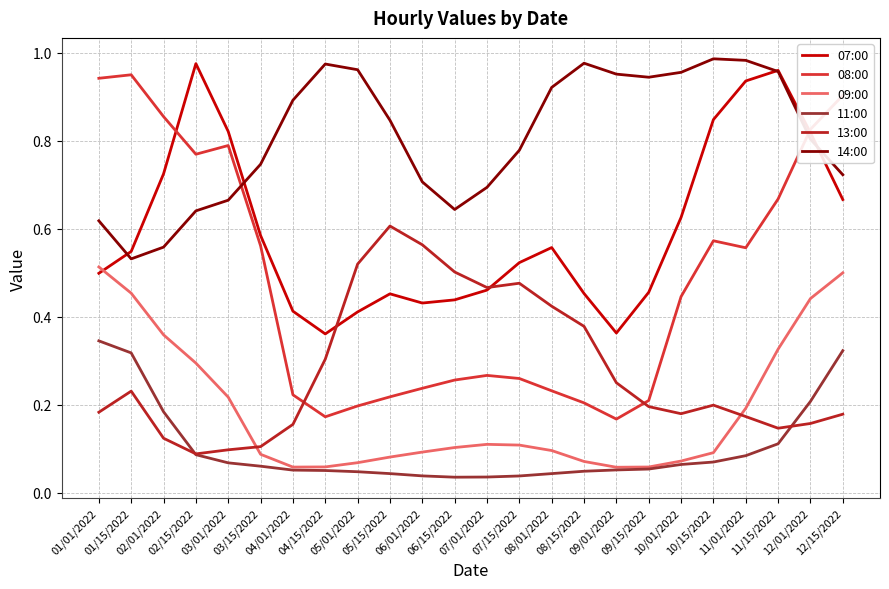

Which series changed the most between 02/15/2022 and 04/01/2022?

07:00